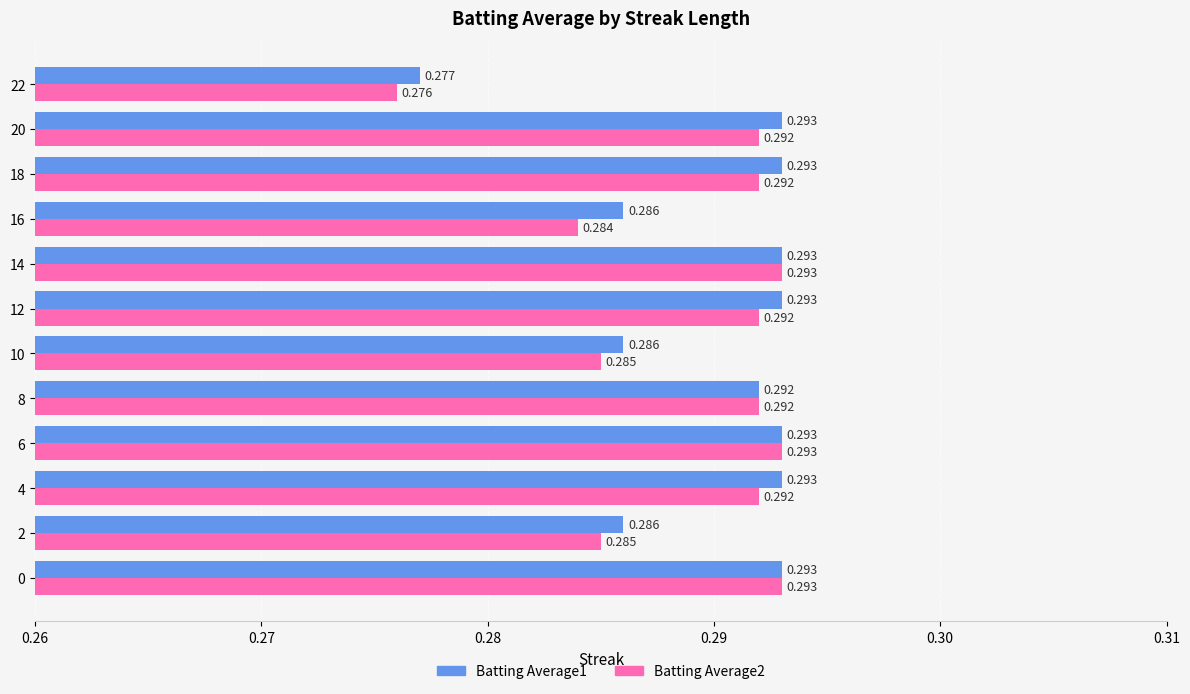

Is the value of Batting Average1 at 0 greater than the value of Batting Average2 at 16?

Yes